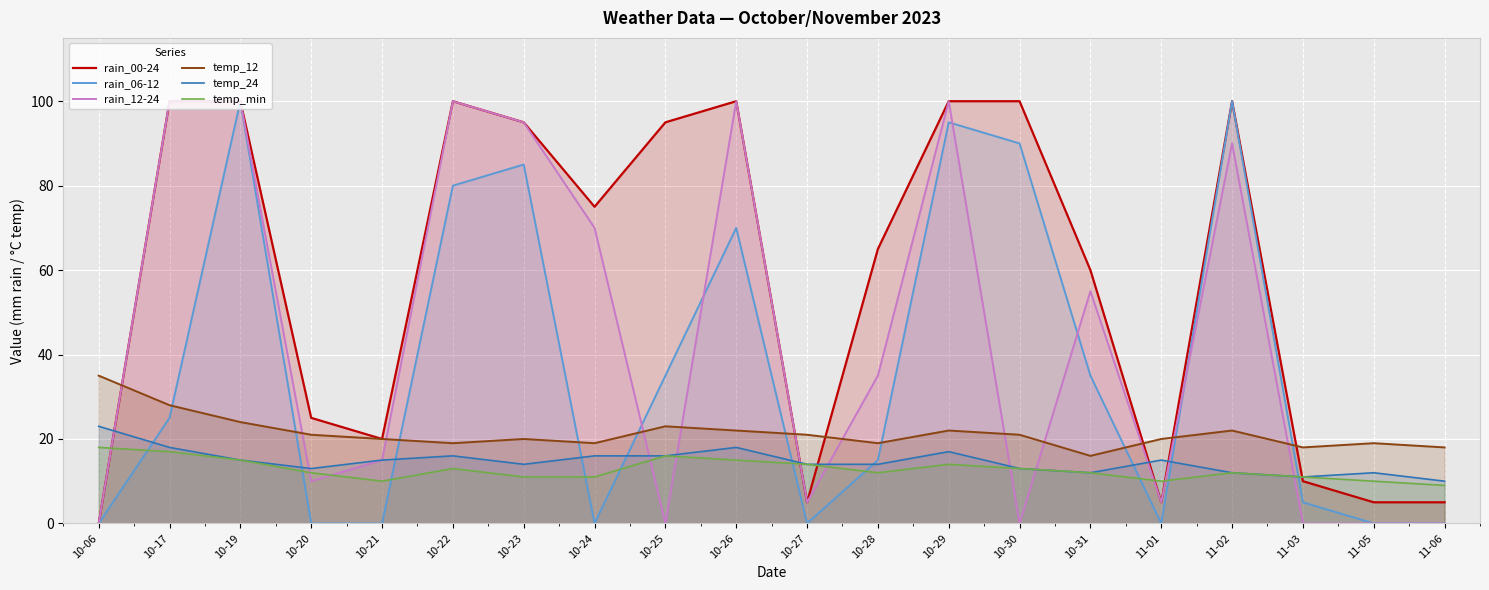

In rain_12-24, how many points are lower than both neighbors (excluding endpoints)?

5